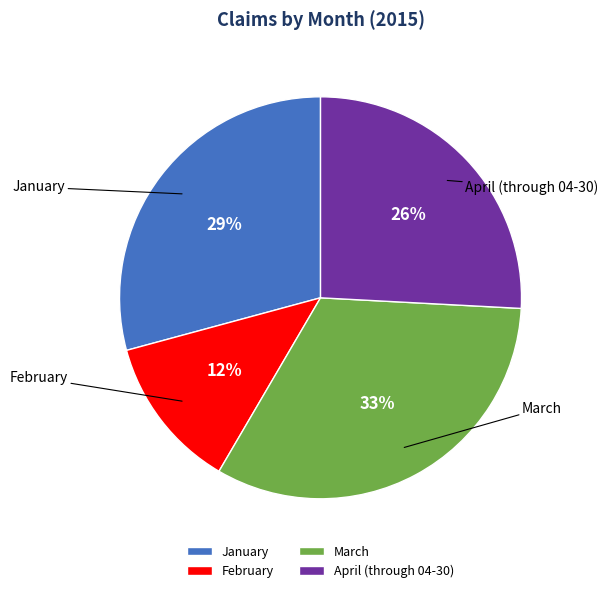

Which category has the biggest portion of the pie?

March